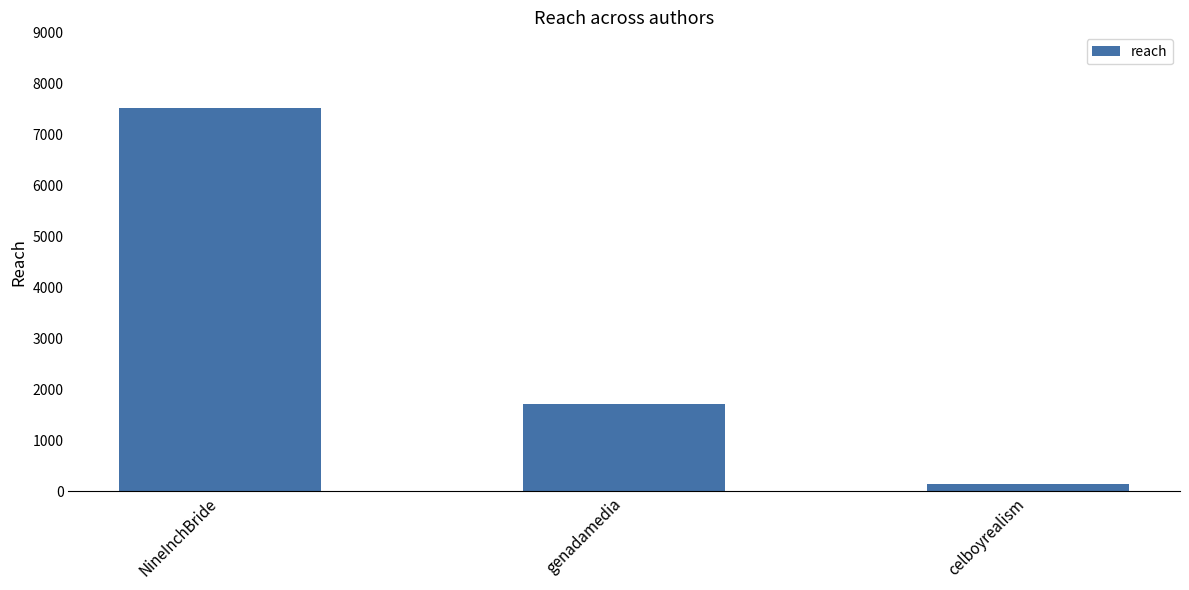

What is the sum of the values at NineInchBride and celboyrealism?

7664